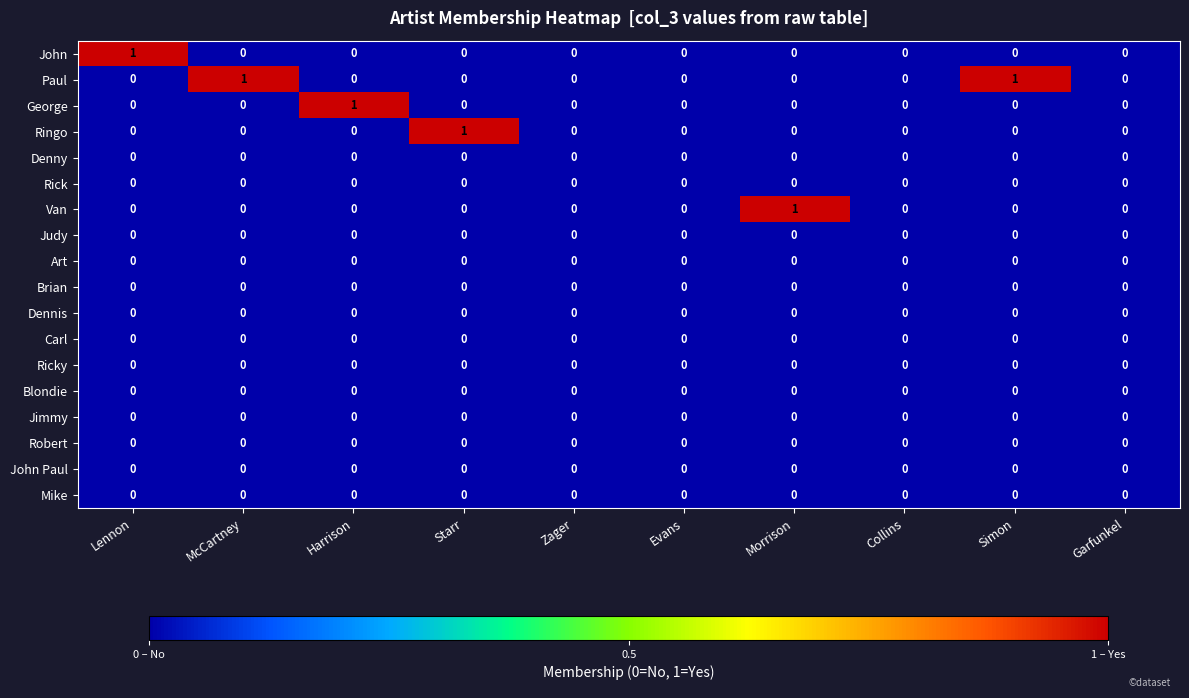

Which series has the largest total across all categories?

Paul